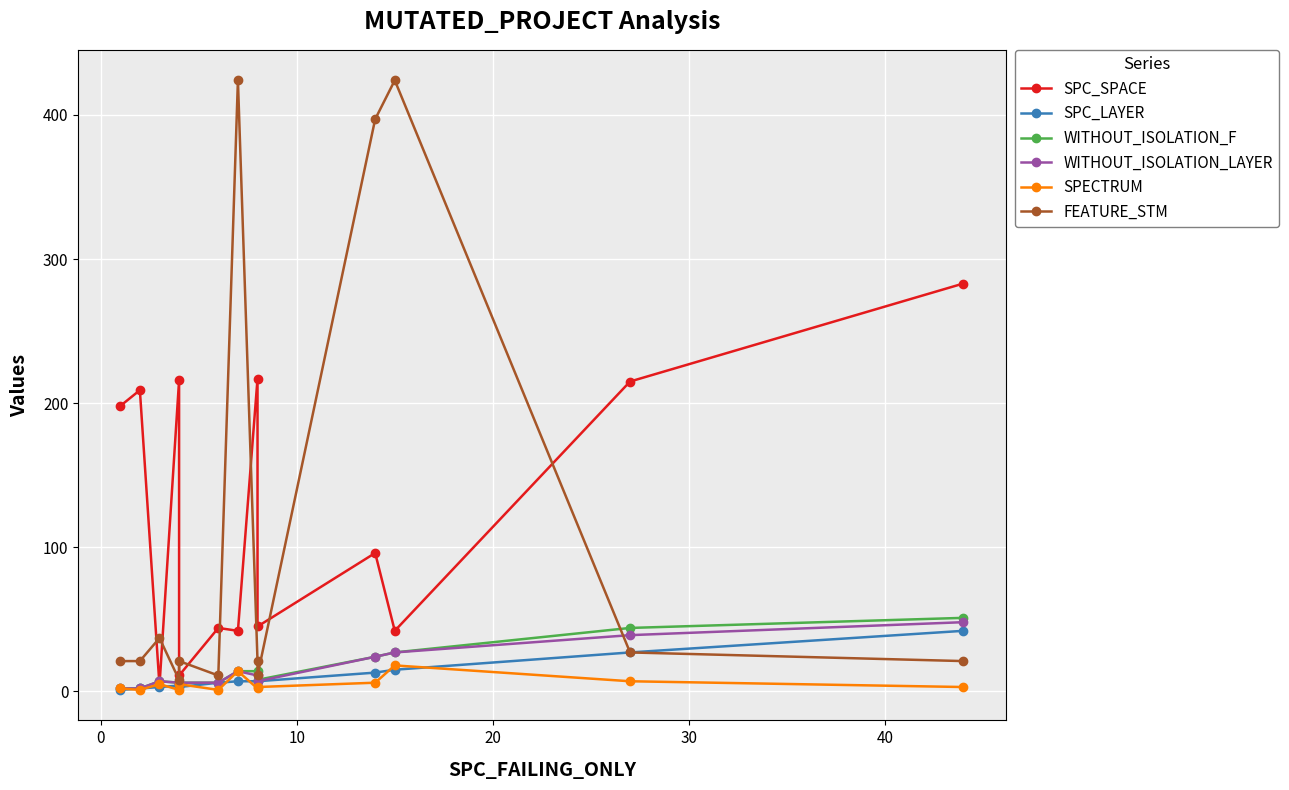

In SPECTRUM, how many points are higher than both neighbors (excluding endpoints)?

4